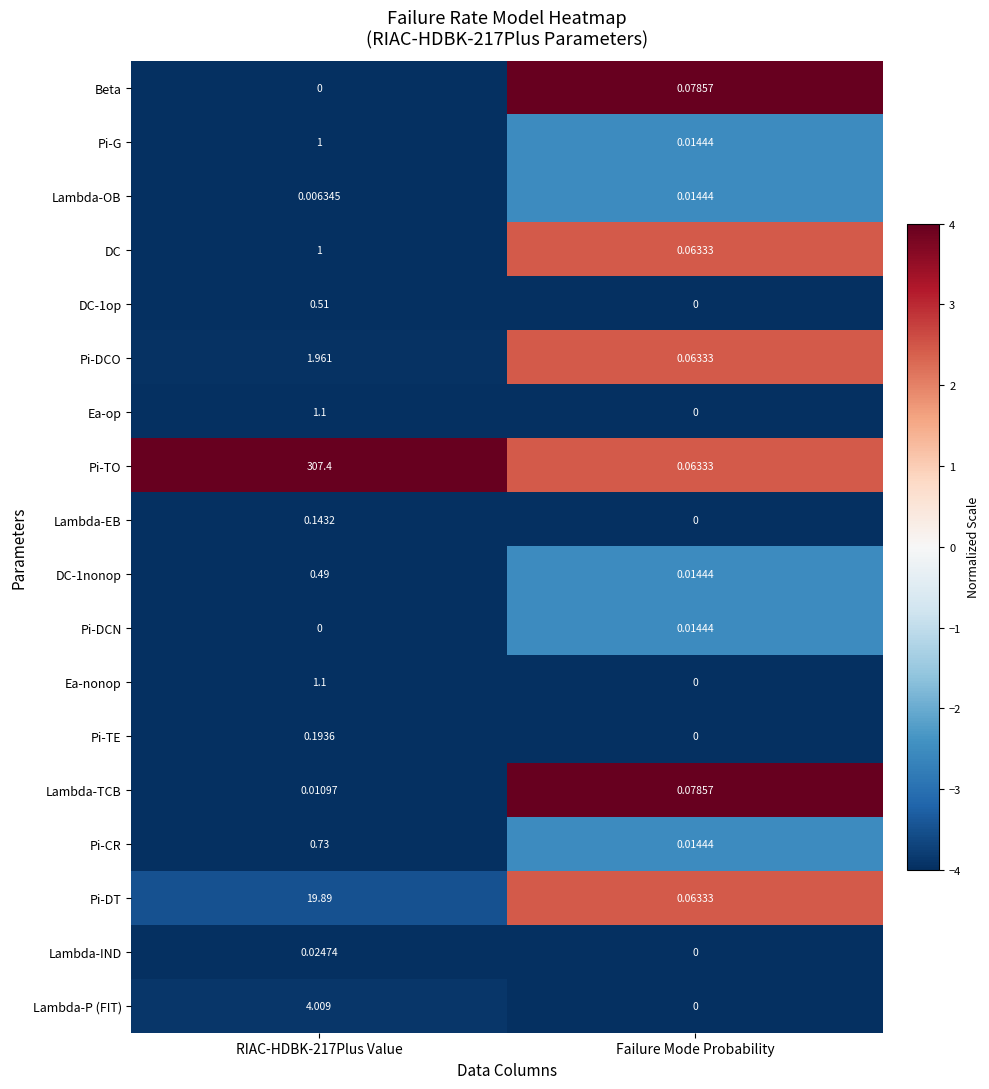

At which label is Lambda-EB closest to 0?

Failure Mode Probability